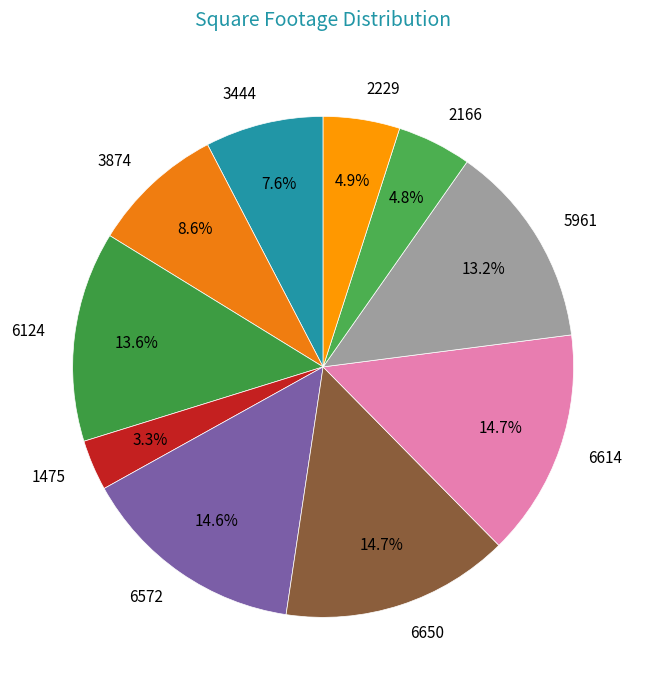

What is the smallest slice in the pie chart?

1475